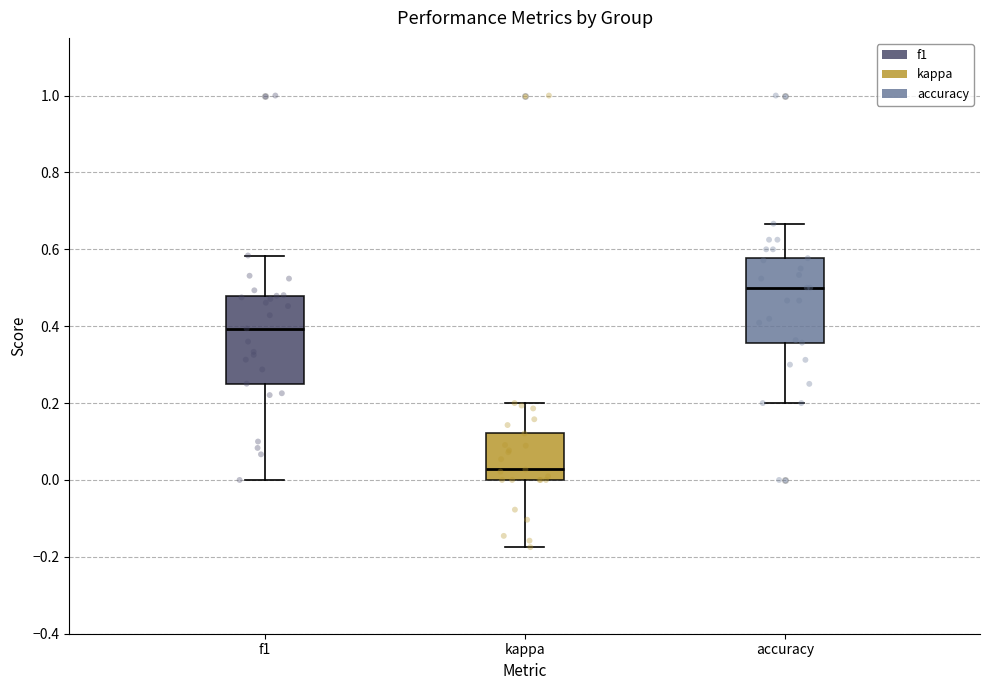

Reading left to right, transcribe this box plot: for each box, give where its median line is, the range the box spans, and where its two whiskers end, as read against the y-axis. The values are not printed on the chart, so give them approximately, as read against the axis.

f1: median 0.40, box 0.26 to 0.48, whiskers 0.00 to 0.58
kappa: median 0.02, box 0.00 to 0.12, whiskers -0.18 to 0.20
accuracy: median 0.50, box 0.36 to 0.58, whiskers 0.20 to 0.66